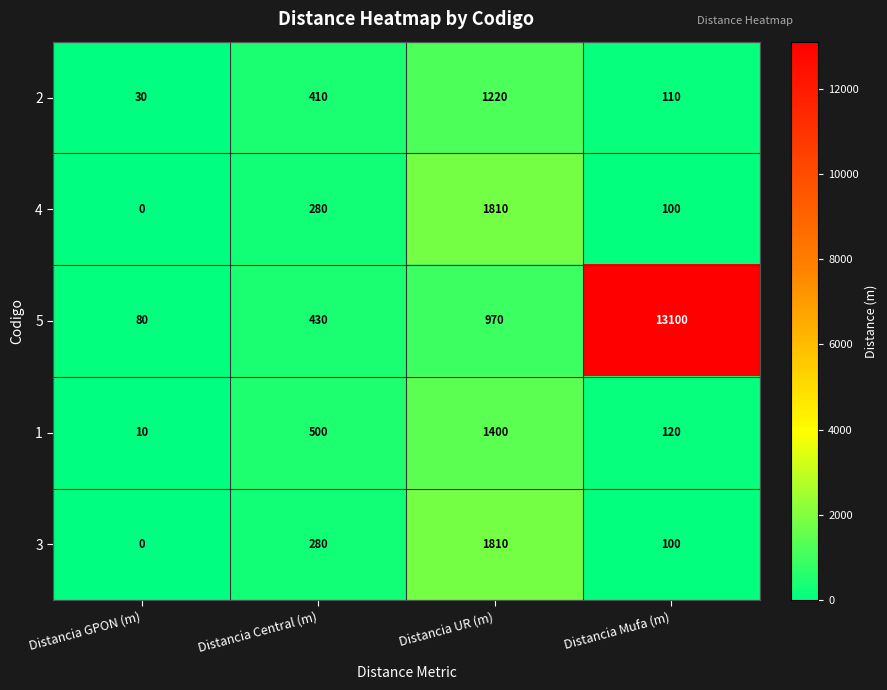

Which series changed the most between Distancia GPON (m) and Distancia Central (m)?

1